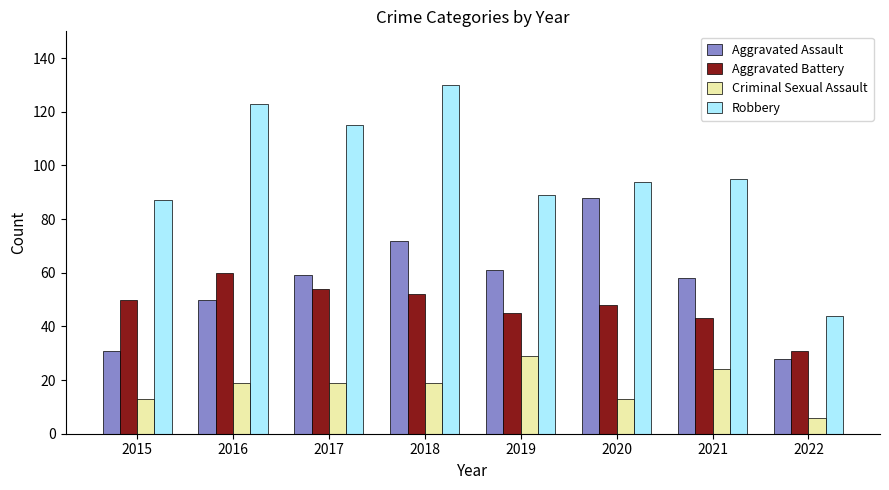

Does the chart contain stacked bars?

No